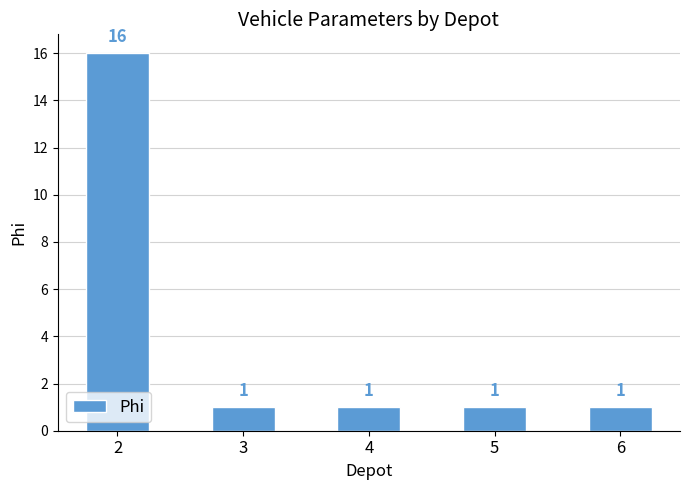

What is the ratio of the value at 6 to the value at 4?

1.0